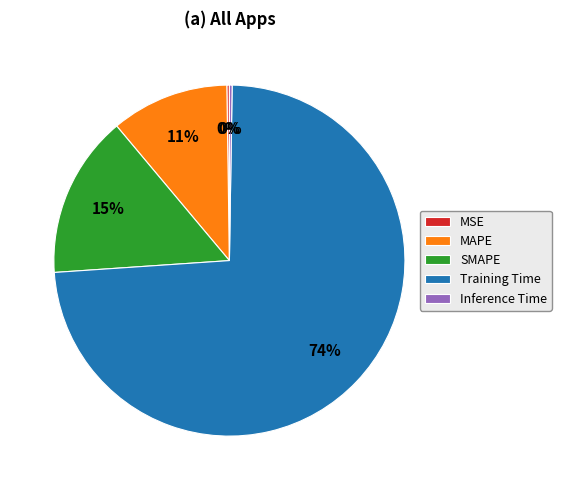

Is there a majority slice in this chart?

Yes